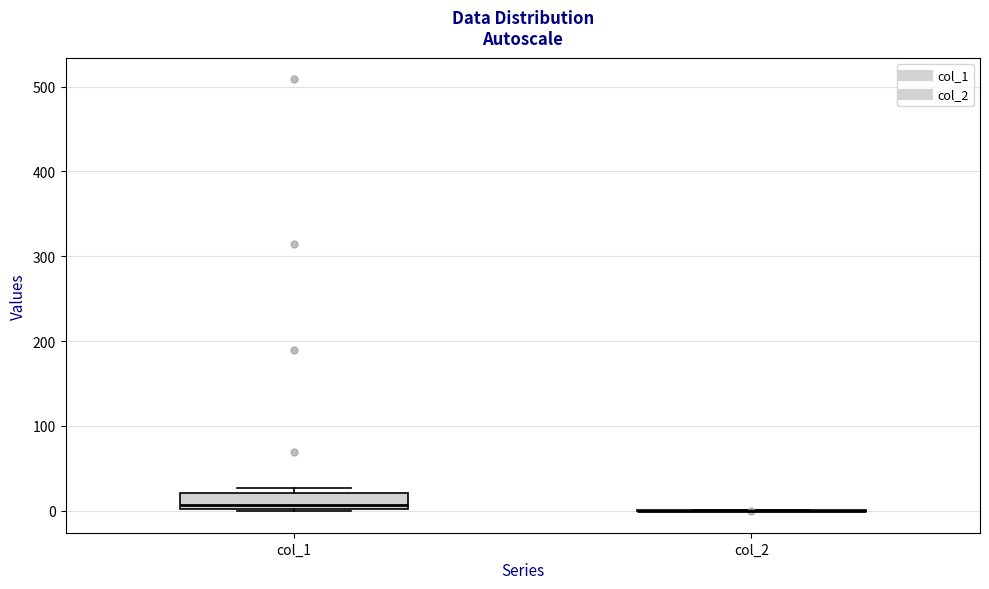

Reading left to right, transcribe this box plot: for each box, give where its median line is, the range the box spans, and where its two whiskers end, as read against the y-axis. The values are not printed on the chart, so give them approximately, as read against the axis.

col_1: median 10, box 0 to 20, whiskers 0 to 30
col_2: box collapsed to a line at 0, whiskers 0 to 0